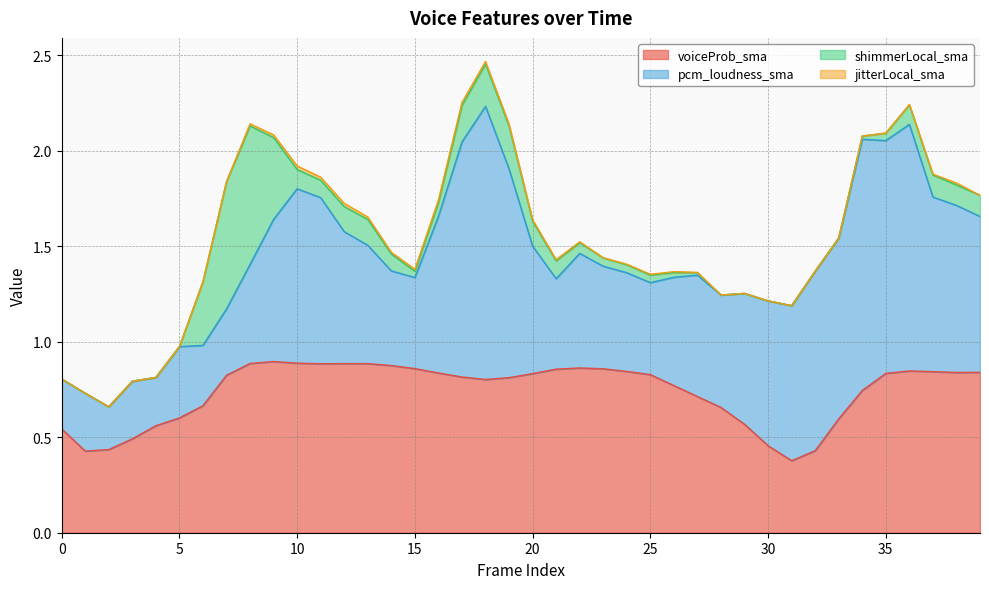

What is the value of the pcm_loudness_sma point at the 18th from the left?

1.2